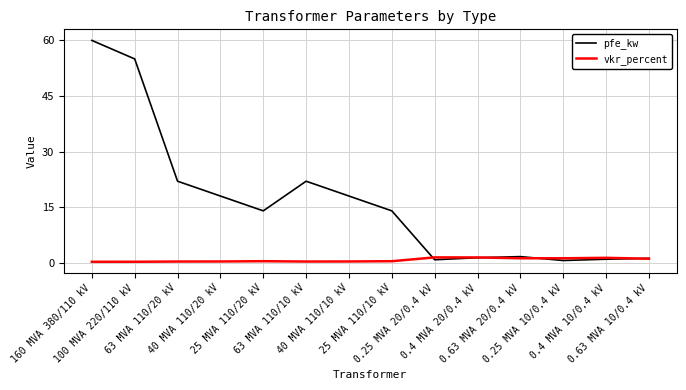

At 40 MVA 110/10 kV, list the series in order from largest to smallest.

pfe_kw, vkr_percent